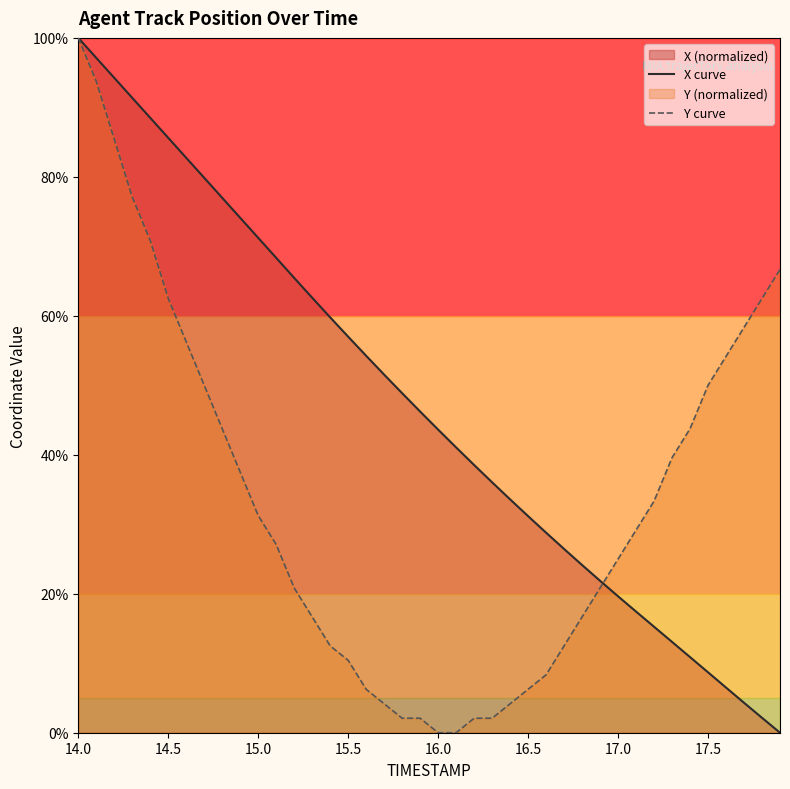

True or false: X curve has more than 0 interior local peaks.

False